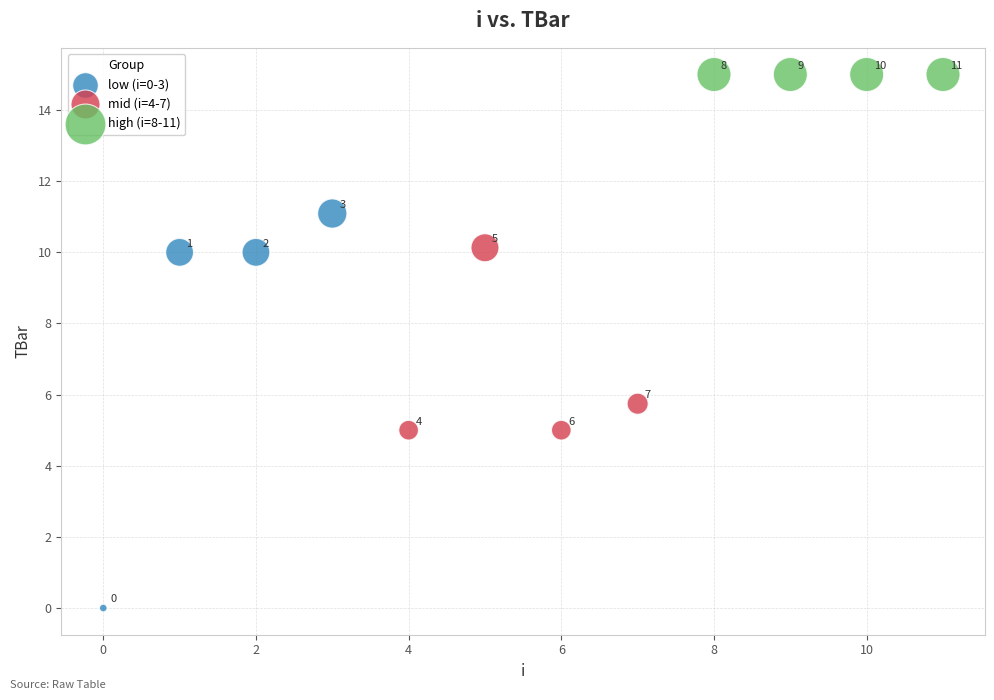

What are all the series names shown in the legend?

low (i=0-3), mid (i=4-7), high (i=8-11)